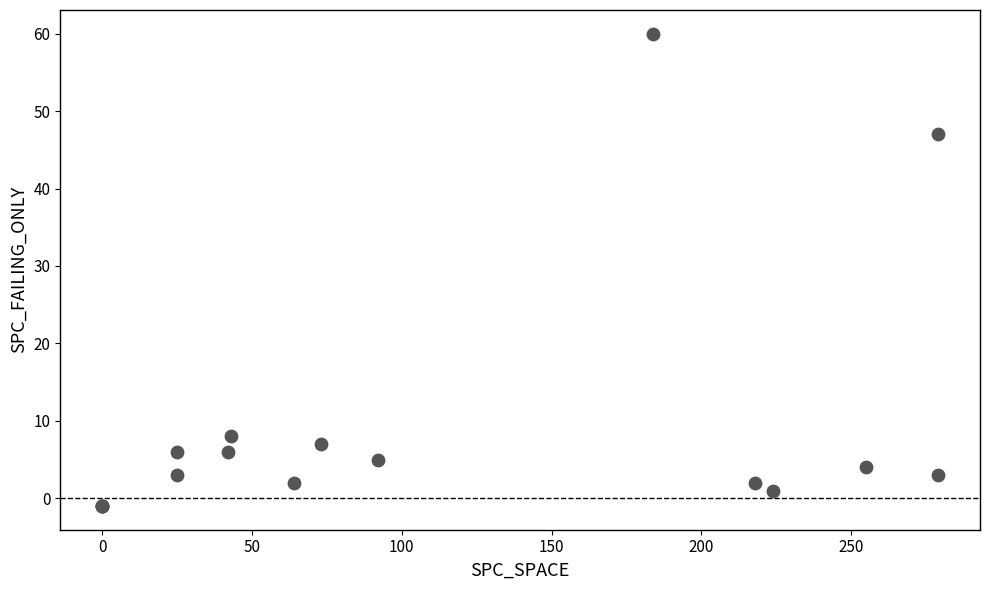

What Y value in the scatter plot is closest to 29?

47